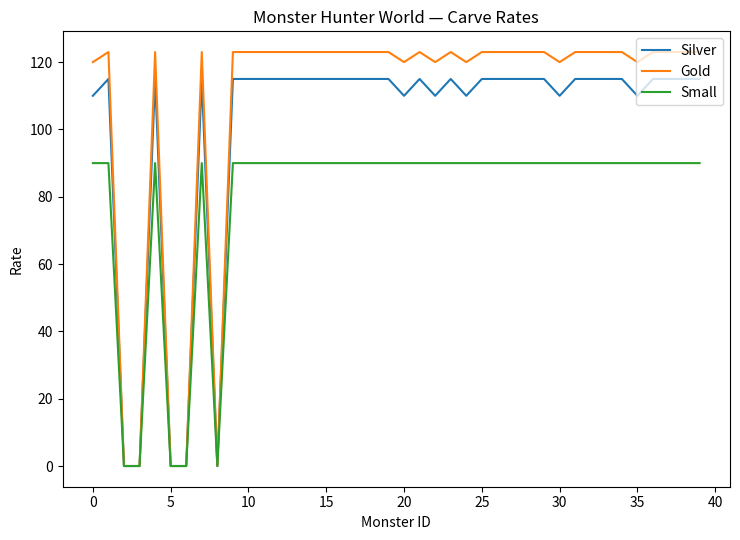

List the series in order of their overall mean, lowest first.

Small, Silver, Gold